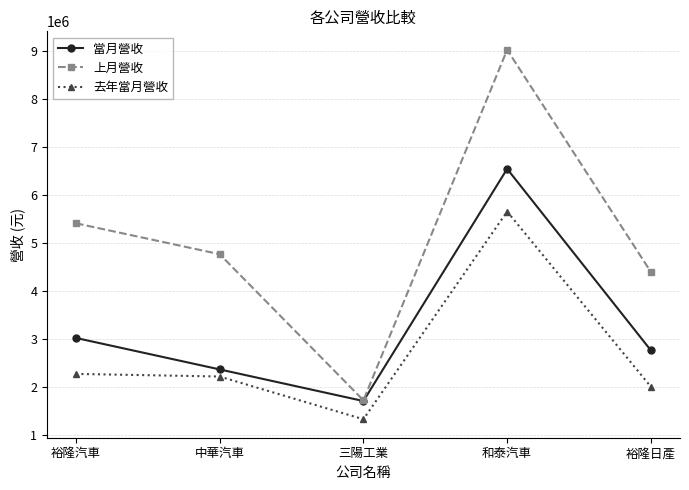

Where does the 當月營收 series first go above 2768792?

裕隆汽車